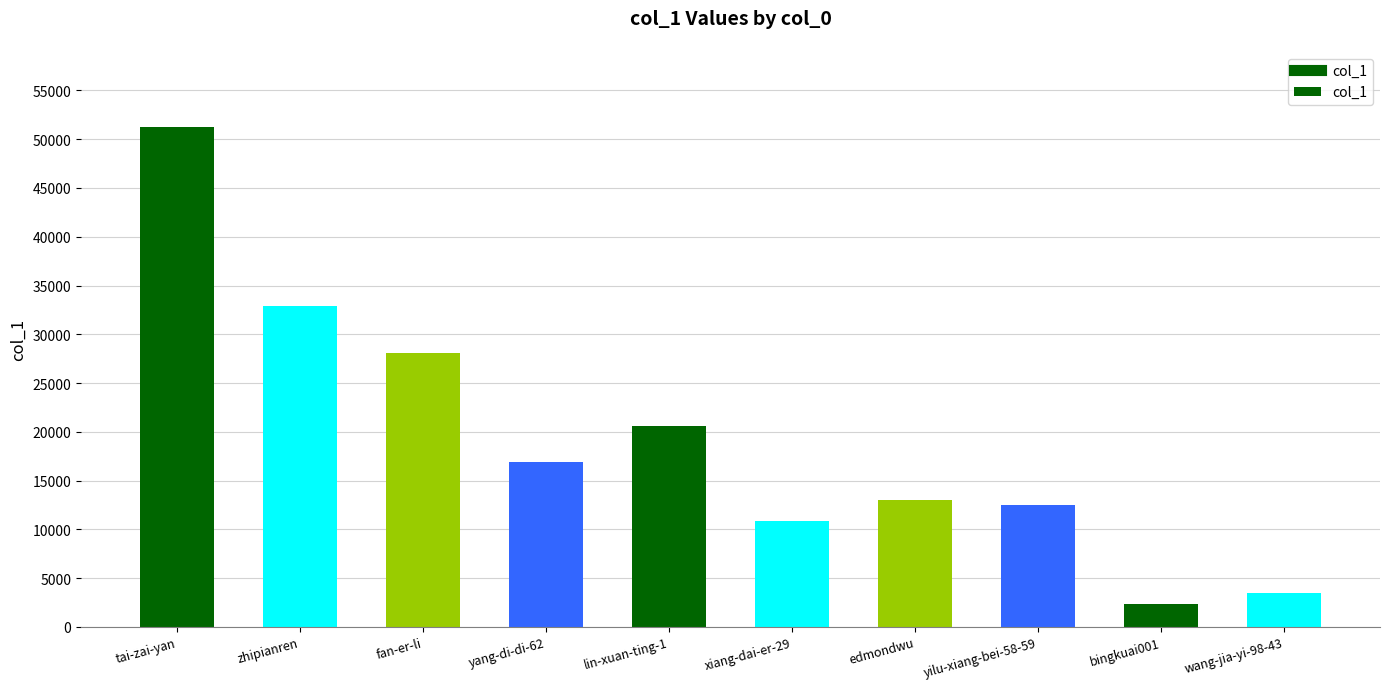

What is the minimum value shown in the chart?

2292